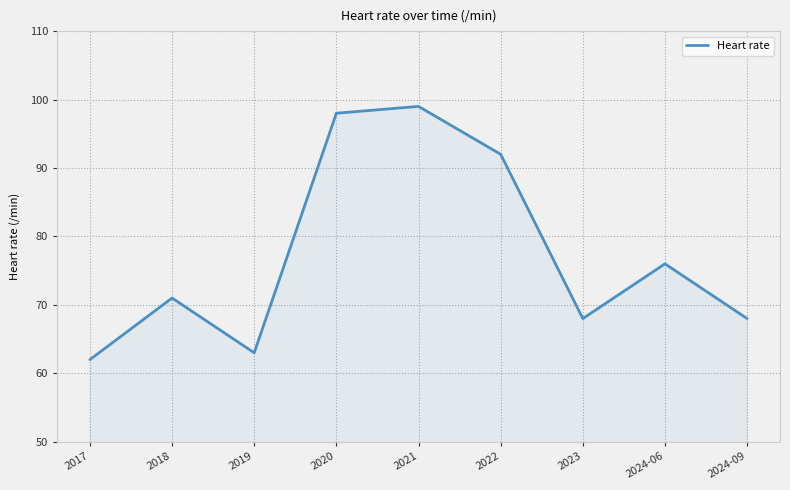

What position from the right is 2017?

9